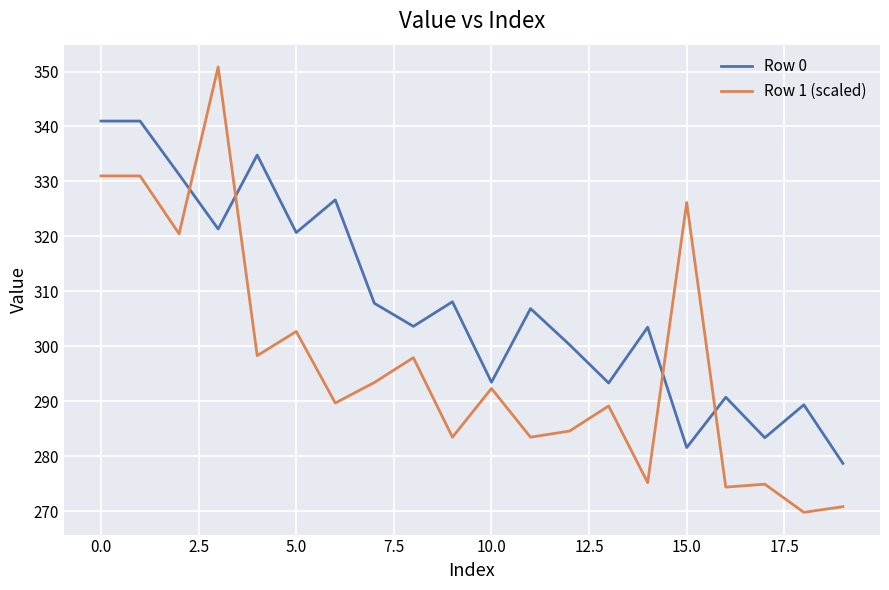

What is the difference between the maximum and minimum values in the Row 1 (scaled) series?

81.1